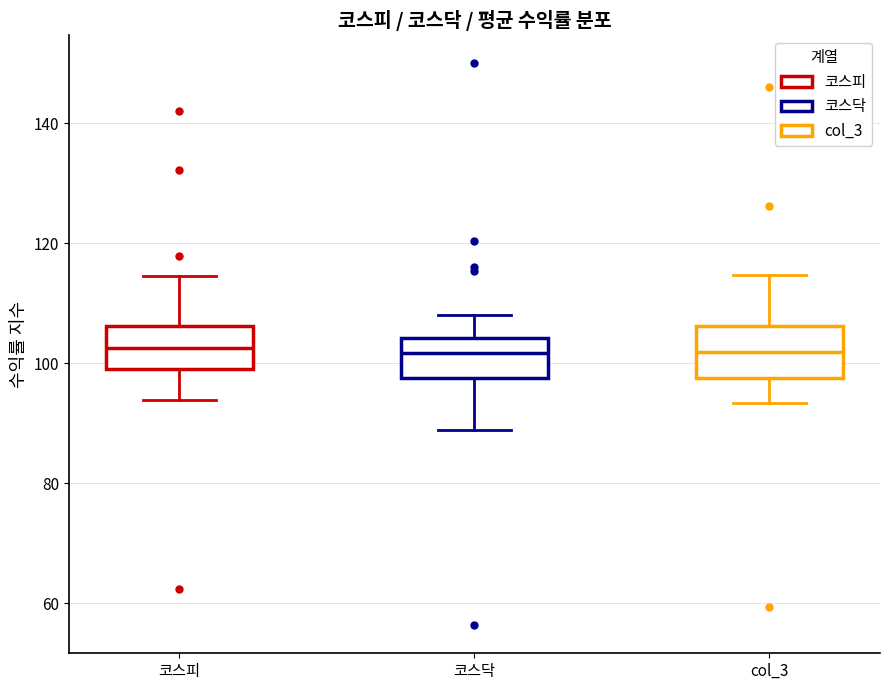

Reading left to right, read every box against the y-axis: the position of its median line, the range the box covers, and the ends of its whiskers. The values are not printed on the chart, so give them approximately, as read against the axis.

코스피: median 102, box 100 to 106, whiskers 94 to 114
코스닥: median 102, box 98 to 104, whiskers 88 to 108
col_3: median 102, box 98 to 106, whiskers 94 to 114